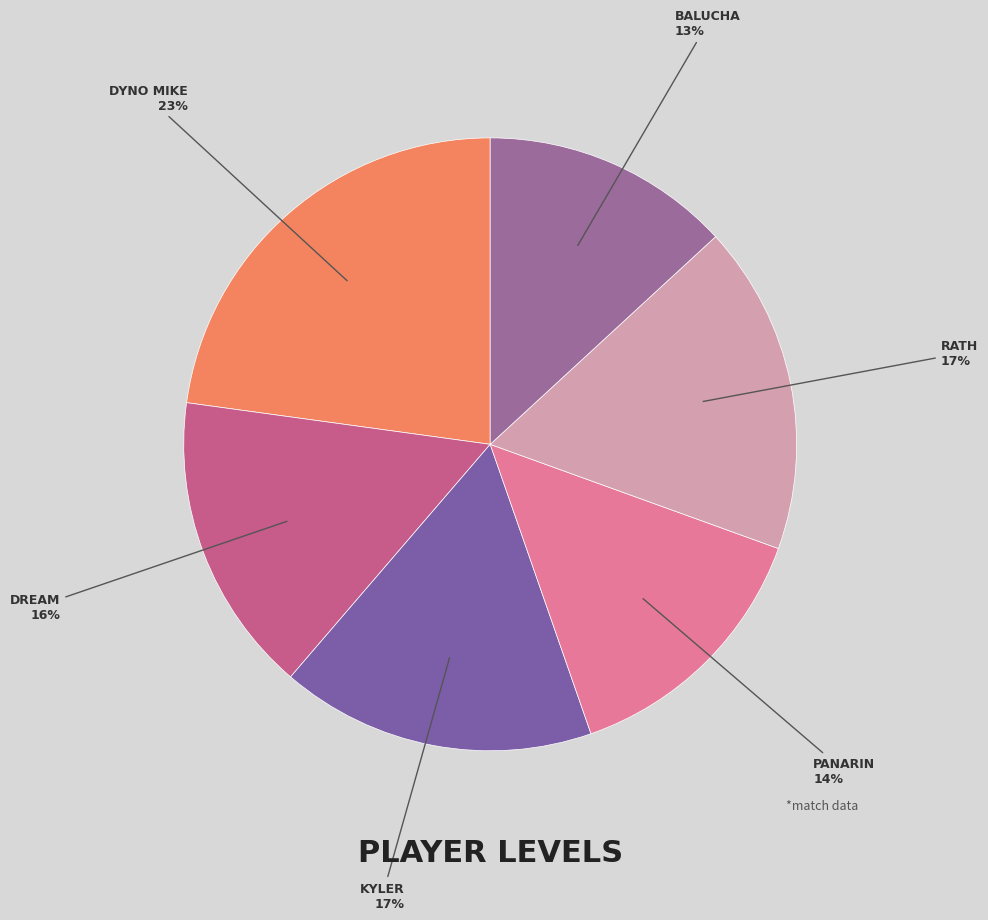

Rank the categories by value from lowest to highest.

Balucha, Panarin, Dream, kyler, rath, Dyno Mike